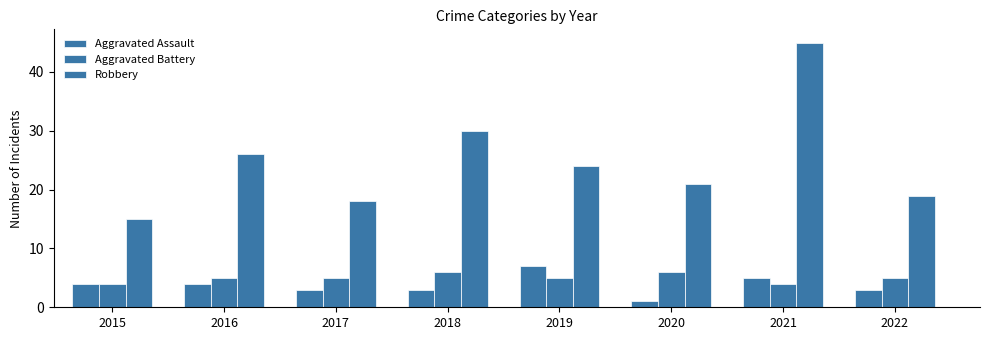

What is the difference between the second highest and second lowest values in the Robbery series?

12